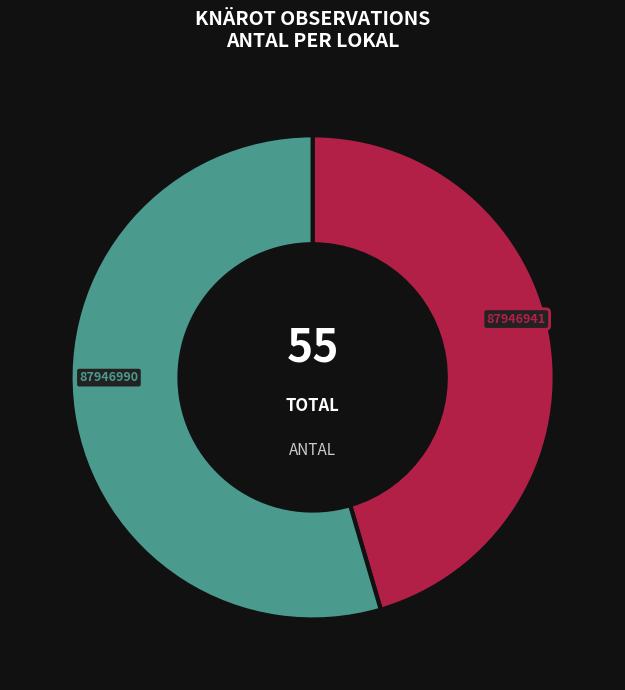

Rank the categories by value from lowest to highest.

87946941, 87946990